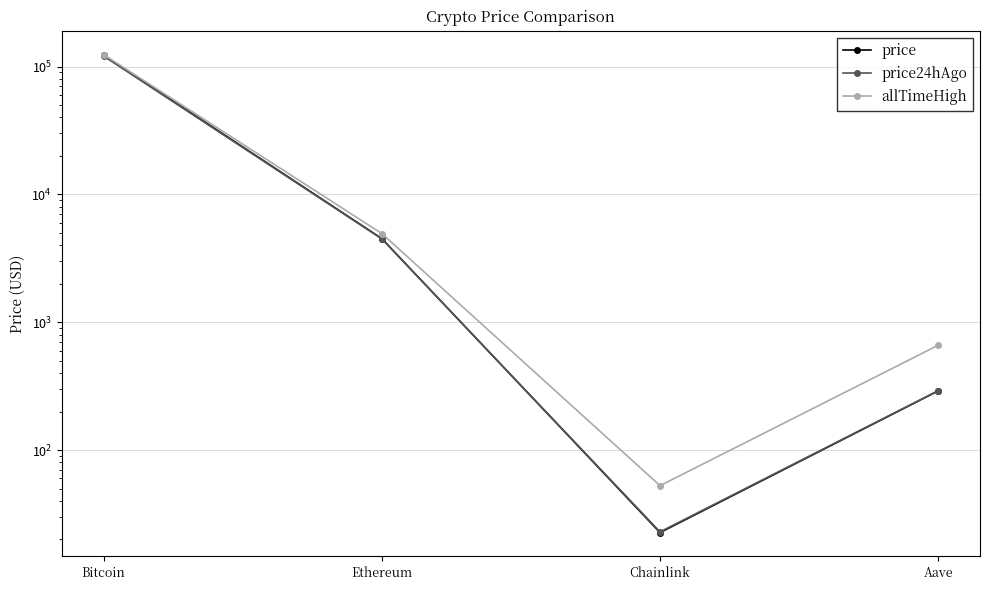

What is the difference between the price24hAgo values at Bitcoin and Chainlink?

120907.1